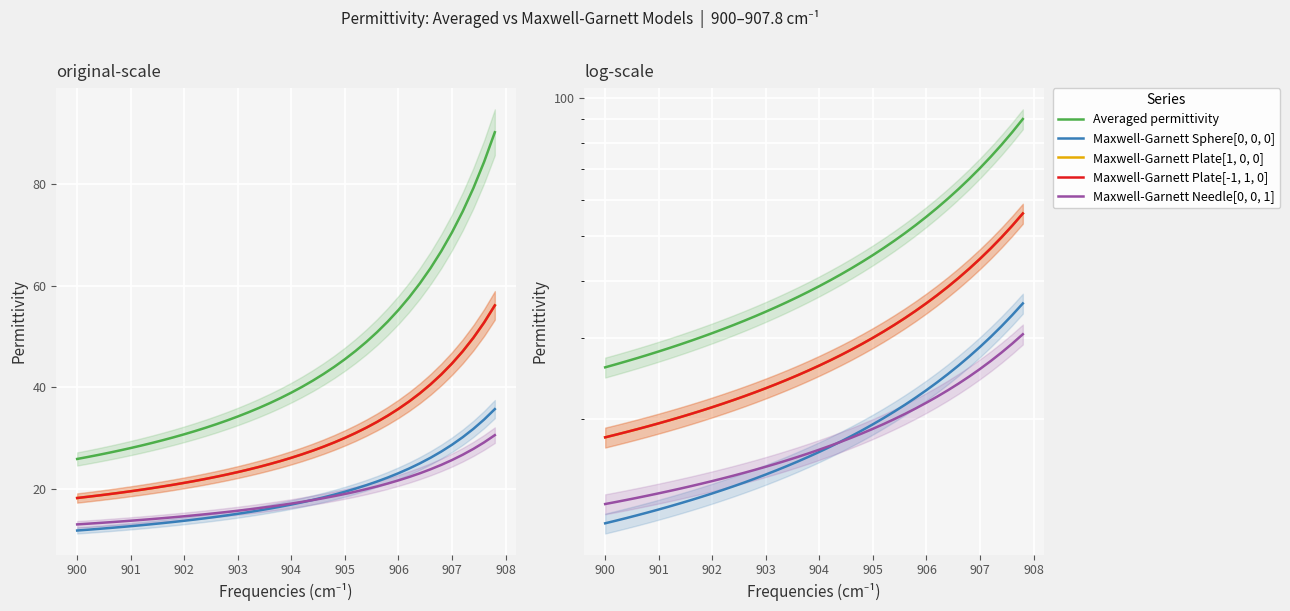

Is this an area chart (filled region under the line)?

No